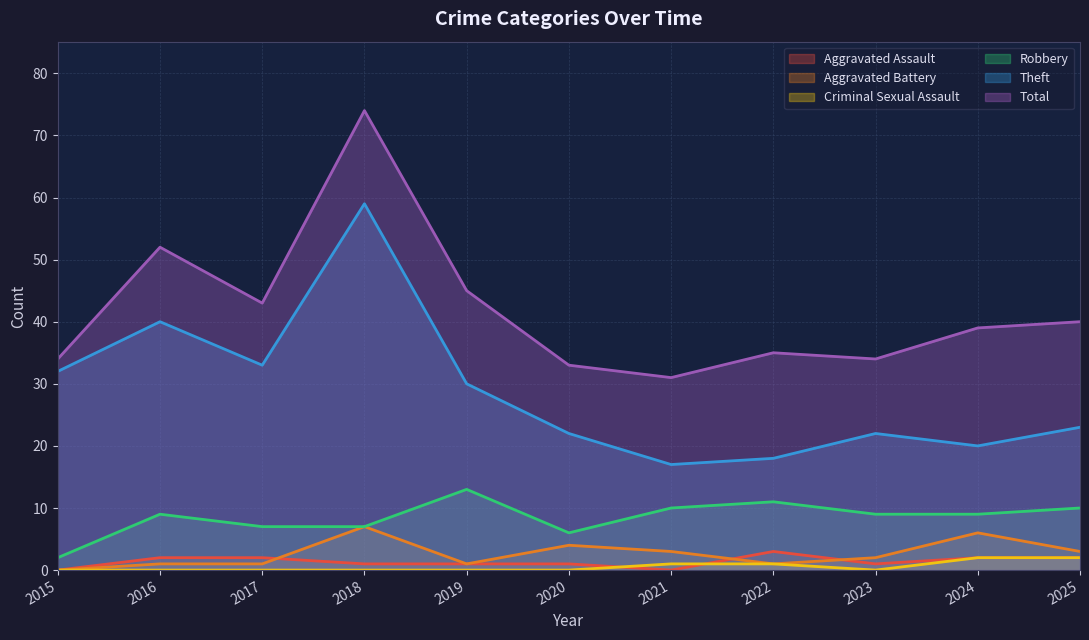

Rank the series by their maximum value, from highest to lowest.

Total, Theft, Robbery, Aggravated Battery, Aggravated Assault, Criminal Sexual Assault